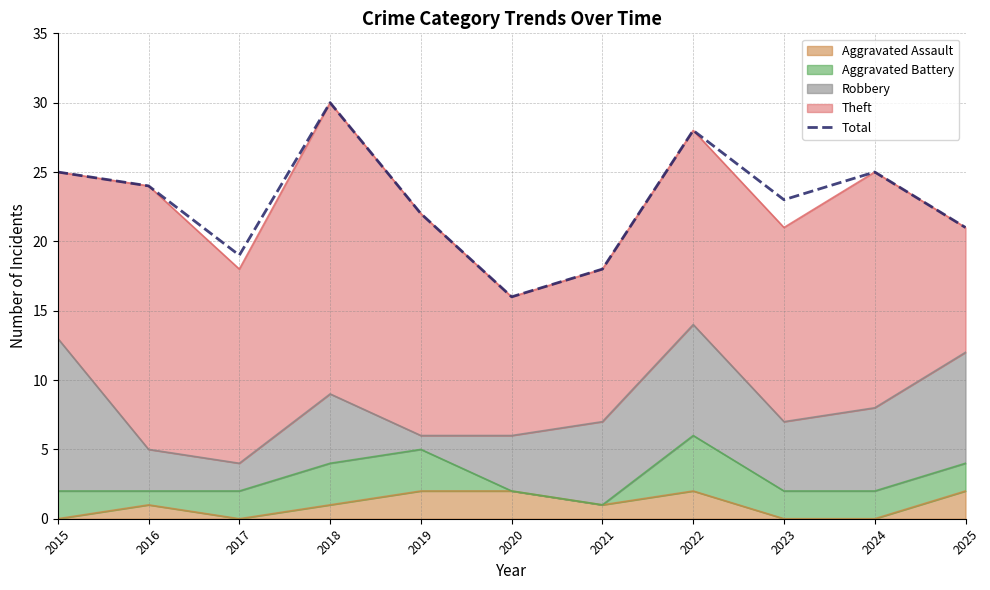

Reading left to right, what are all the values shown in this chart?

25	24	19	30	22	16	18	28	23	25	21